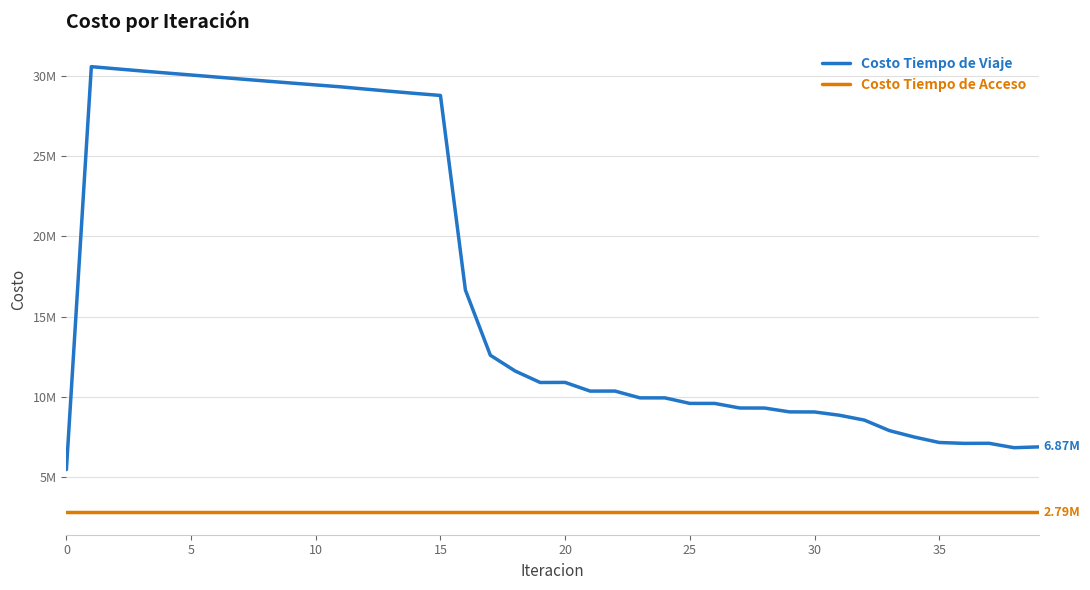

Rank the series by their average value, from lowest to highest.

Costo Tiempo de Acceso, Costo Tiempo de Viaje